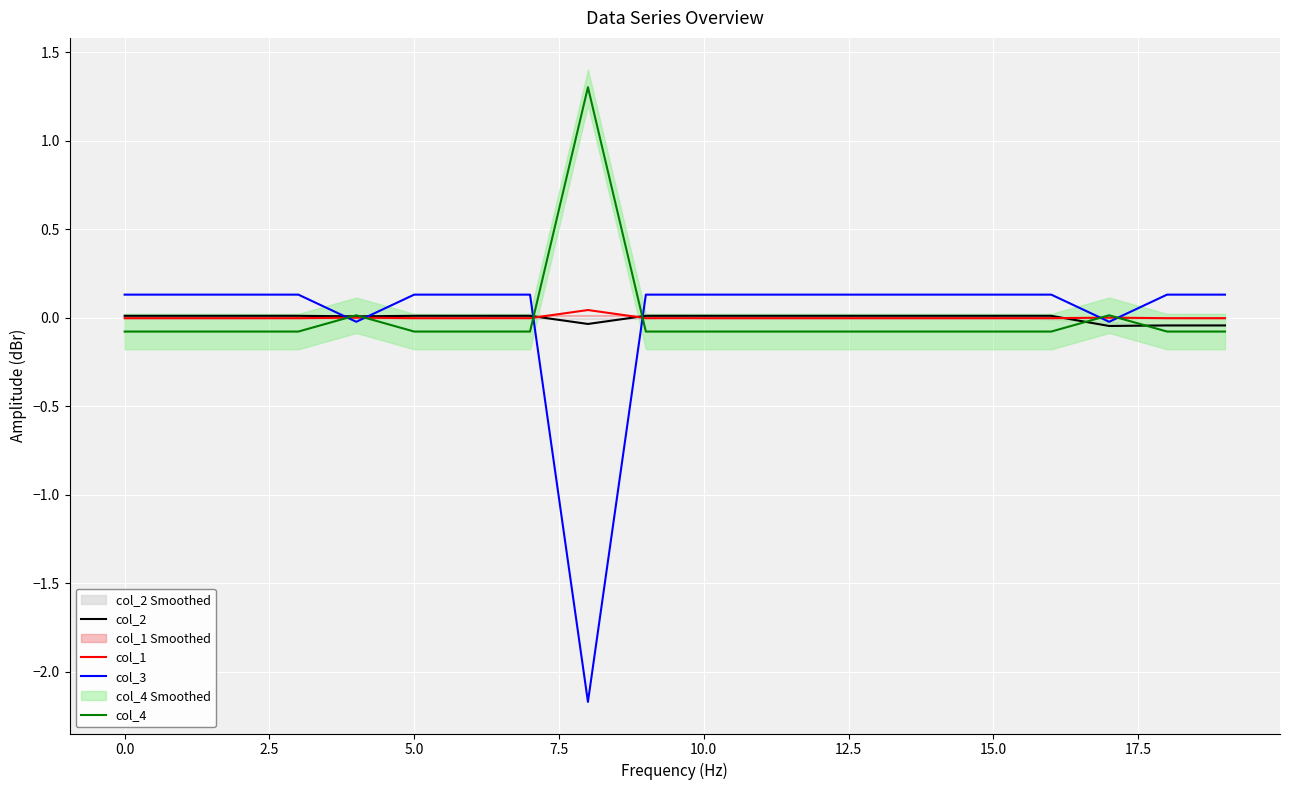

Is it true that col_3 equals 0.1 at 15.0?

True